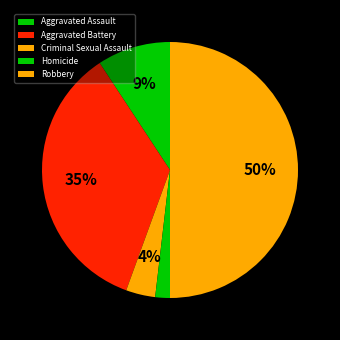

How many segments does this pie chart have?

5